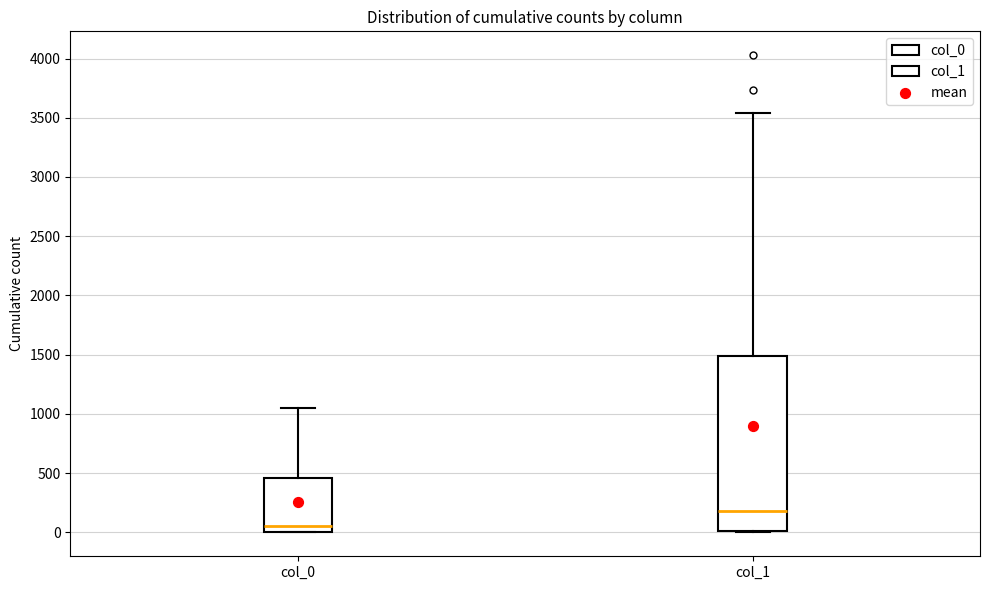

Which box's median line is the highest?

col_1